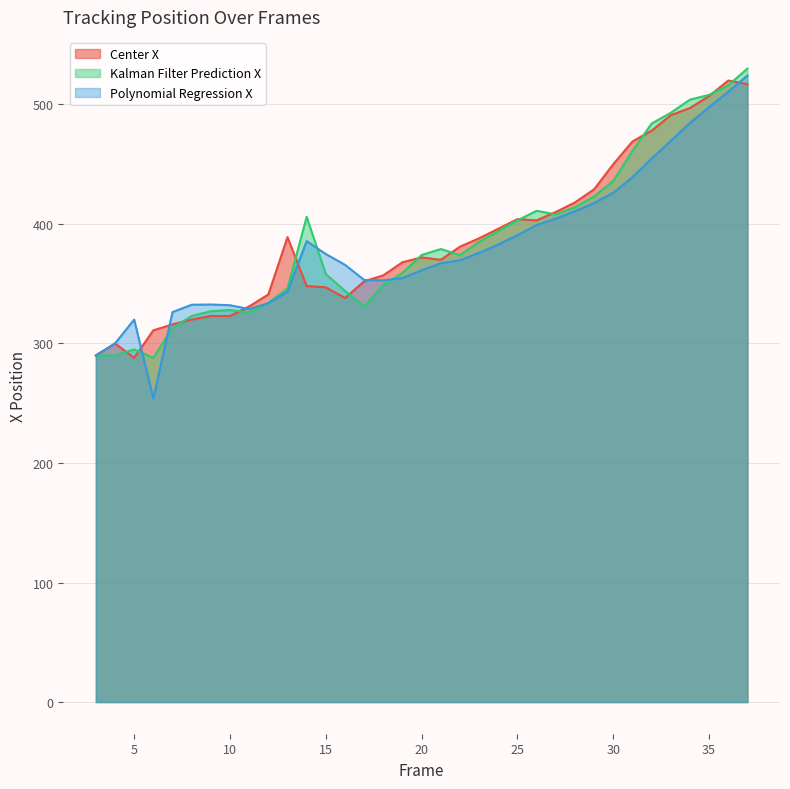

At which label is Kalman Filter Prediction X closest to 409?

27